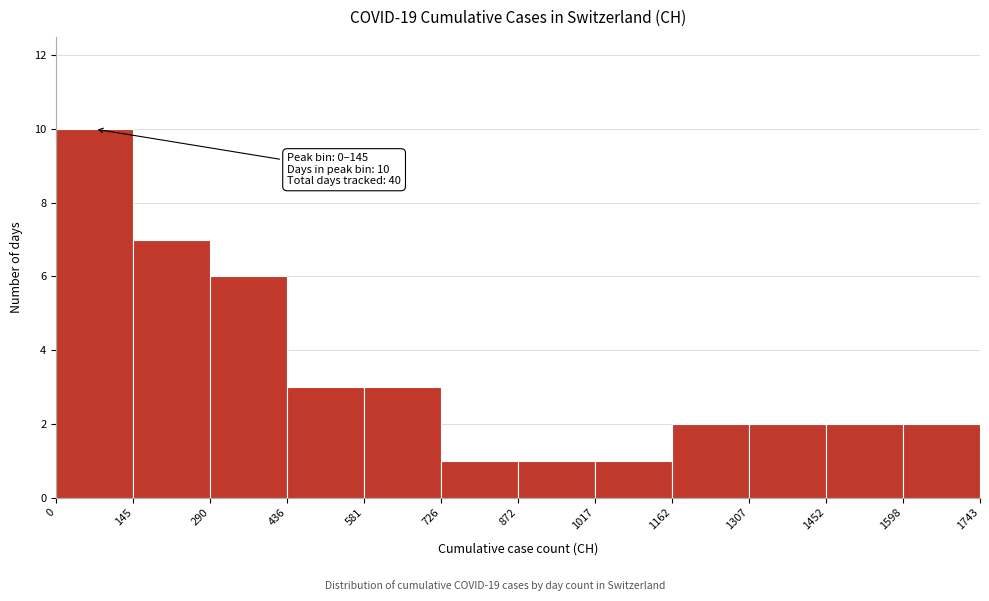

Which range on the x-axis has the tallest bar?

0 to 145